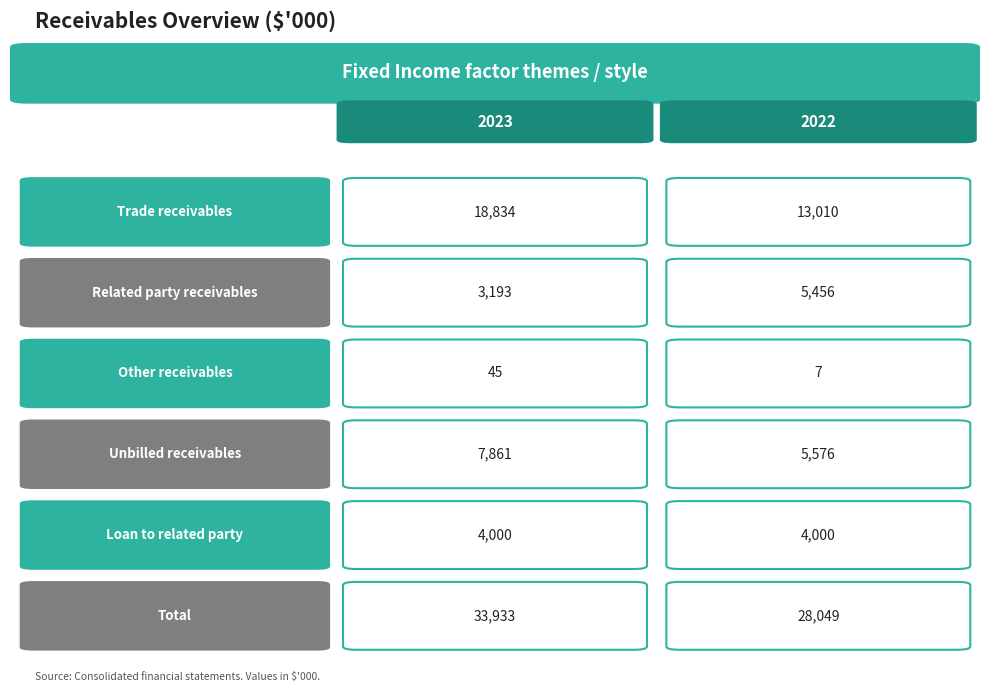

Count the number of data series in this chart.

6